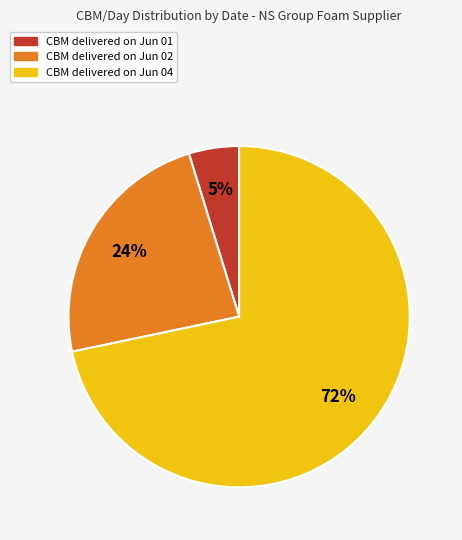

To the nearest percent, what is the average slice percentage?

33%